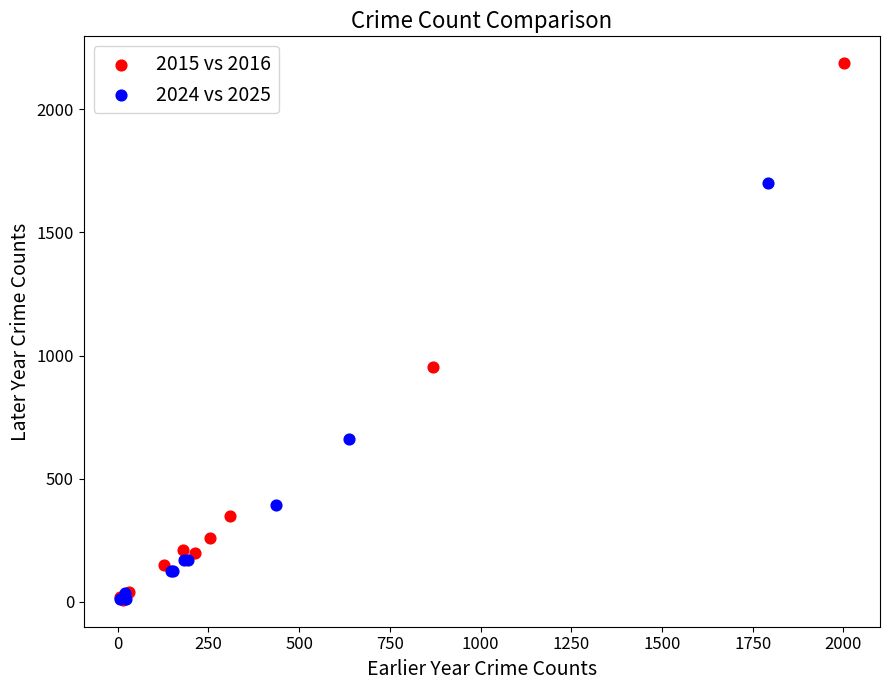

Which series contains the highest Y value?

2015 vs 2016